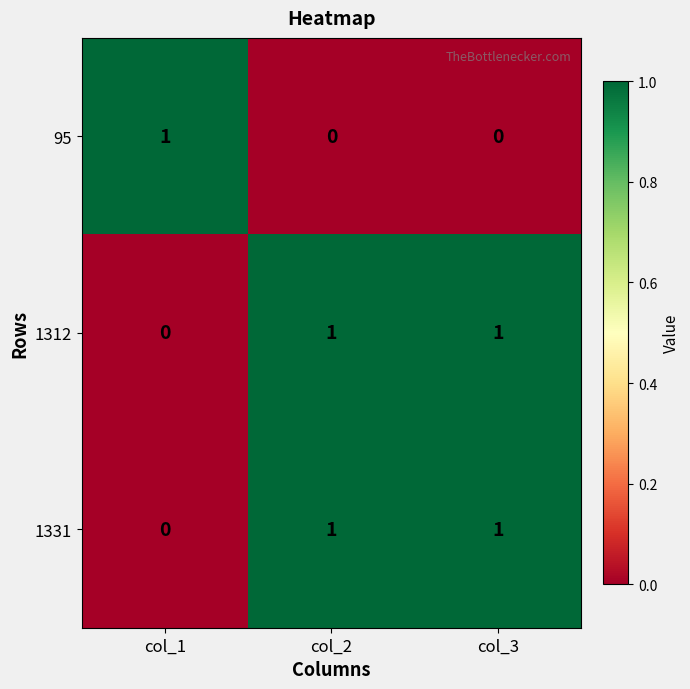

Count the 1331 values in the range 0 to 1.

3